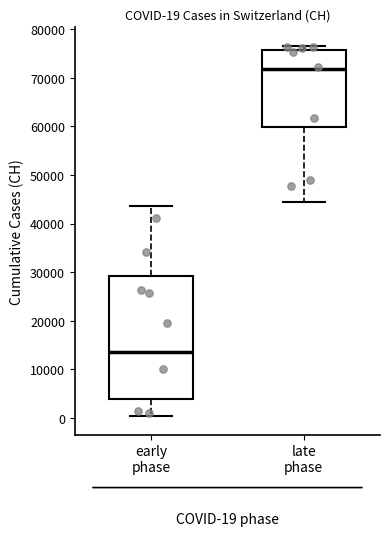

Which box's median line is the highest?

late phase